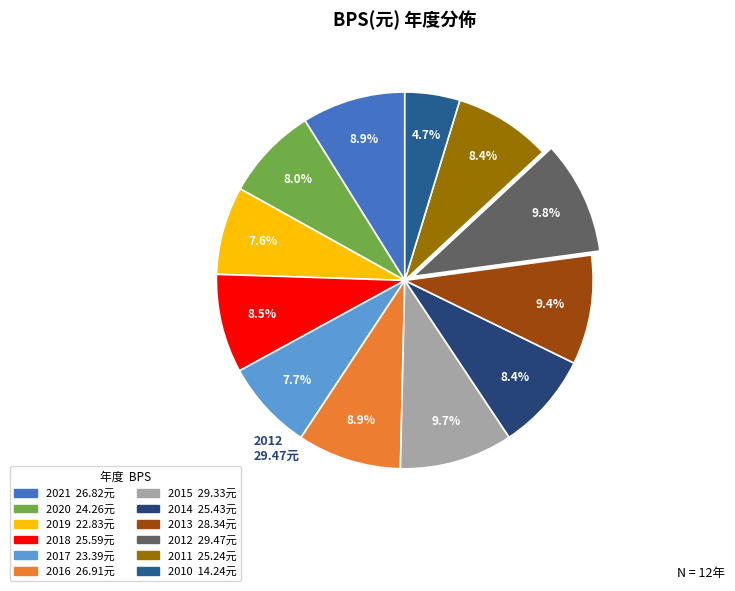

What is the ratio of the value at 2019 to the value at 2016?

0.8